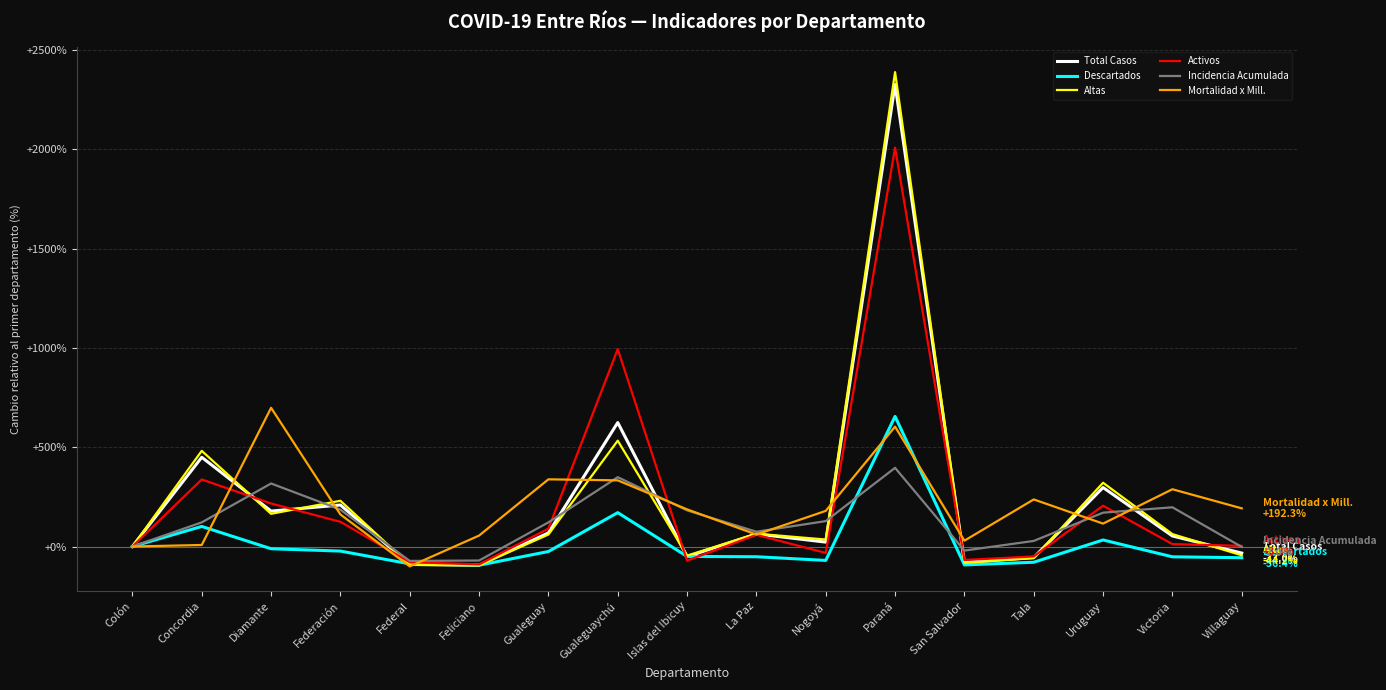

In Mortalidad x Mill., how many points are higher than both neighbors (excluding endpoints)?

5